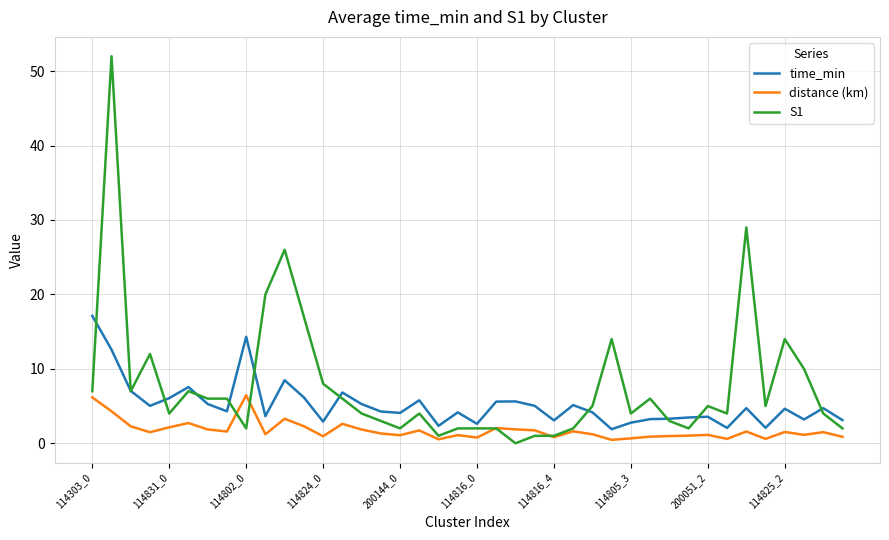

Which series has the widest spread of values?

S1